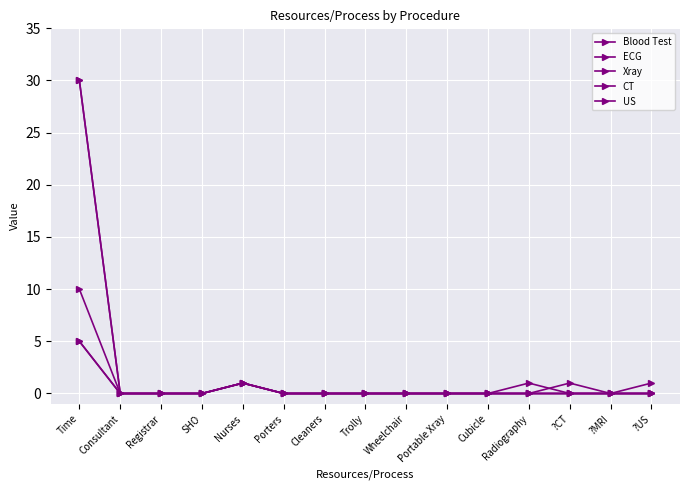

How many US values are between 0 and 1?

14